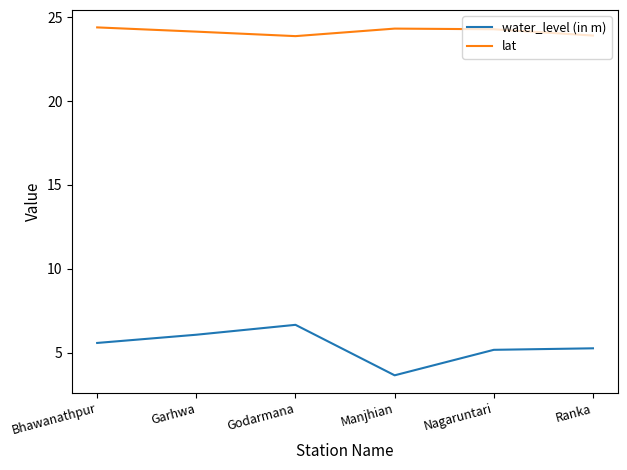

What are all the series names shown in the legend?

water_level (in m), lat